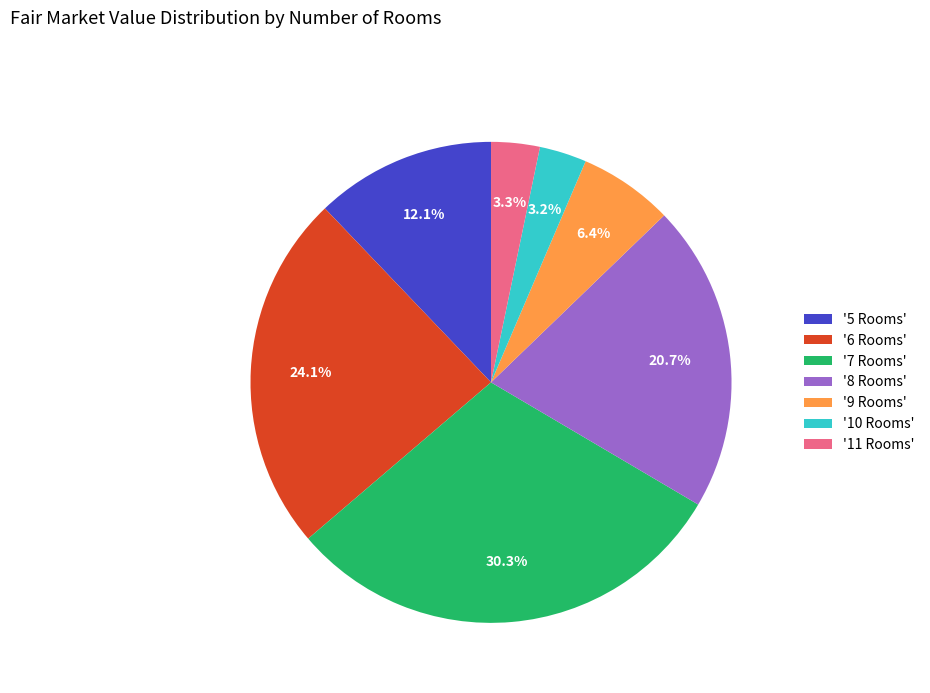

Is there a majority slice in this chart?

No